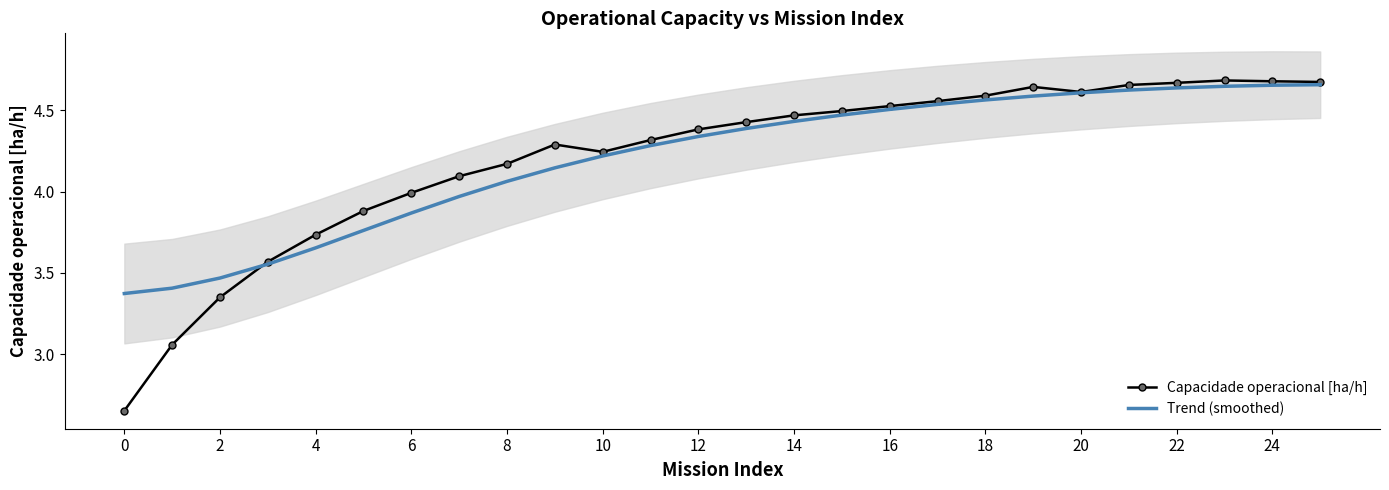

Where does the Trend (smoothed) series first go above 4?

8